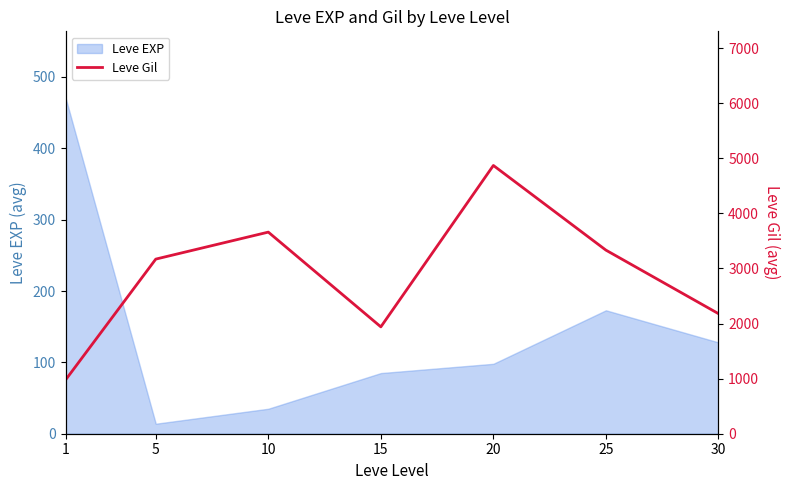

True or false: the data has more than 2 interior local peaks.

False